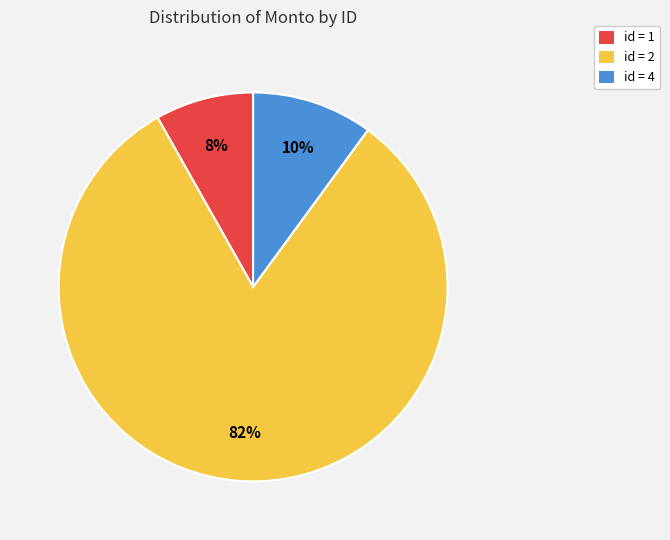

Count the number of slices in the pie.

3